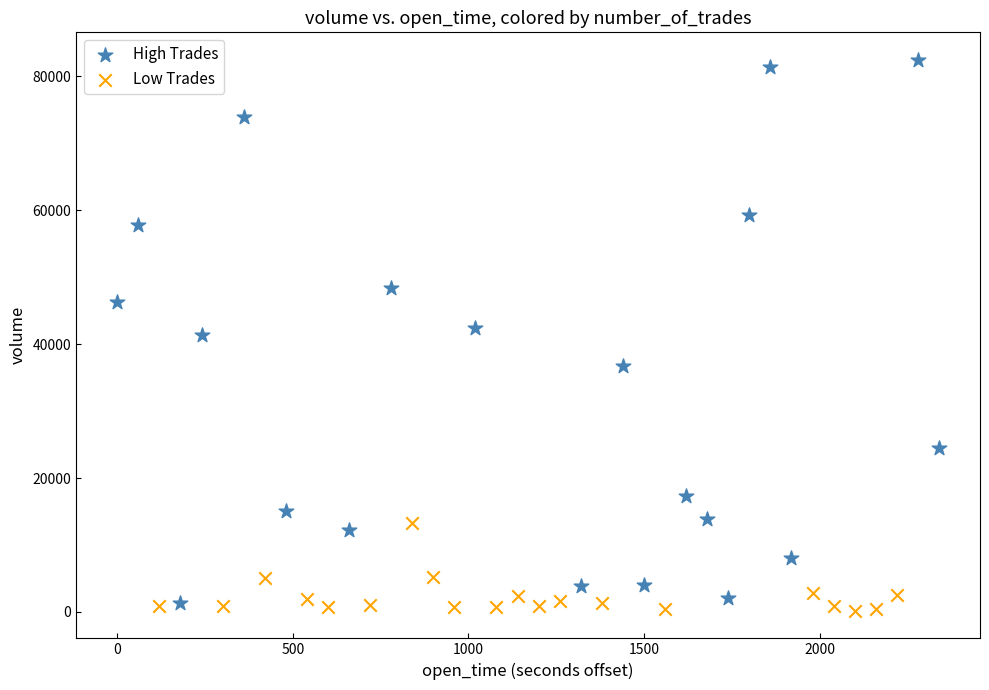

Which series has the largest Y range (max minus min)?

High Trades